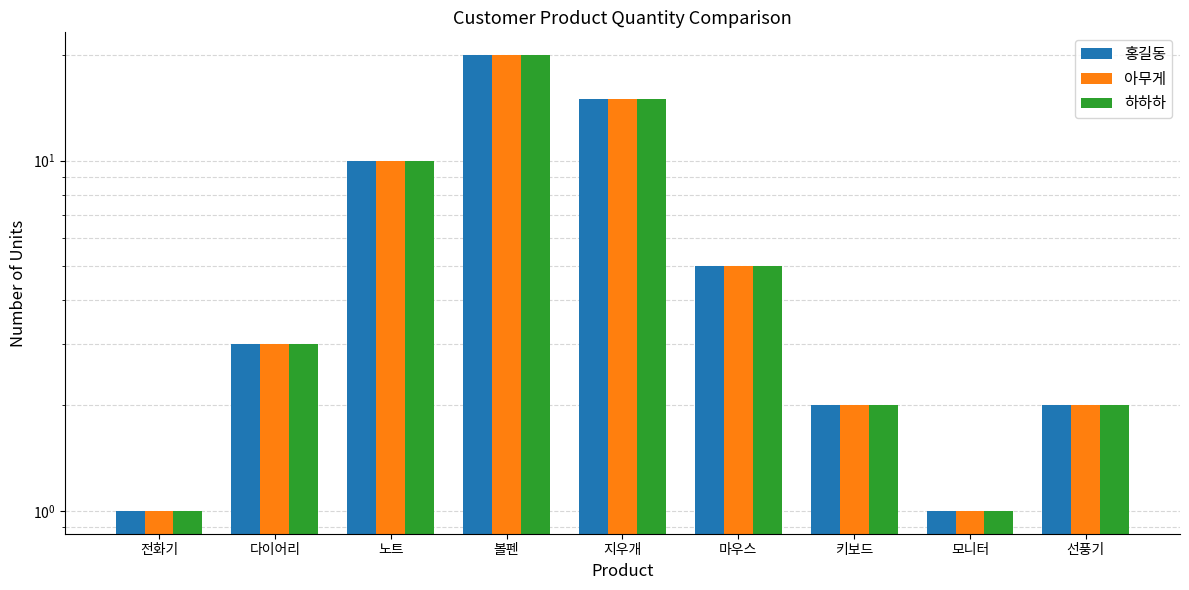

List the labels in order of 홍길동 value, smallest first.

전화기, 모니터, 키보드, 선풍기, 다이어리, 마우스, 노트, 지우개, 볼펜